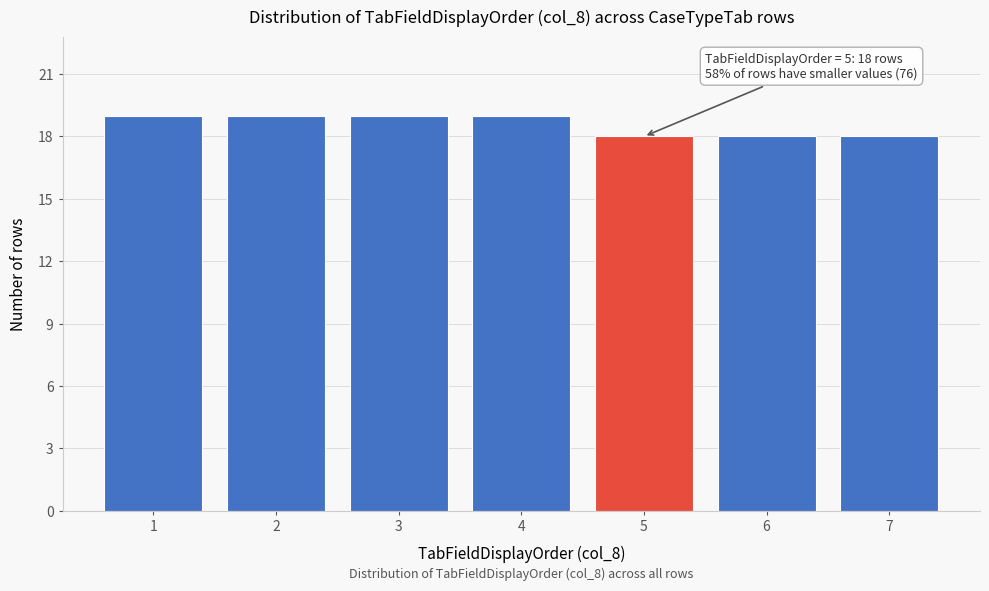

Reading right to left, list all the values displayed in this chart.

7=18	6=18	5=18	4=19	3=19	2=19	1=19